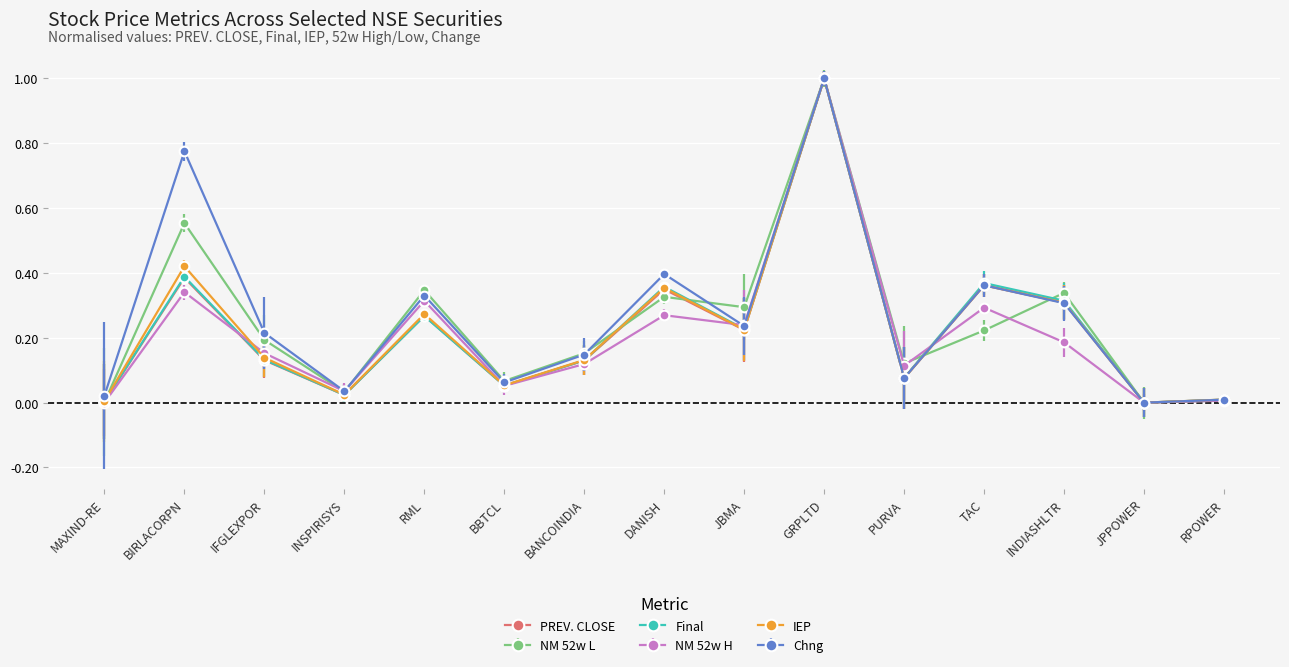

What is the label of the 5th point from the right?

PURVA